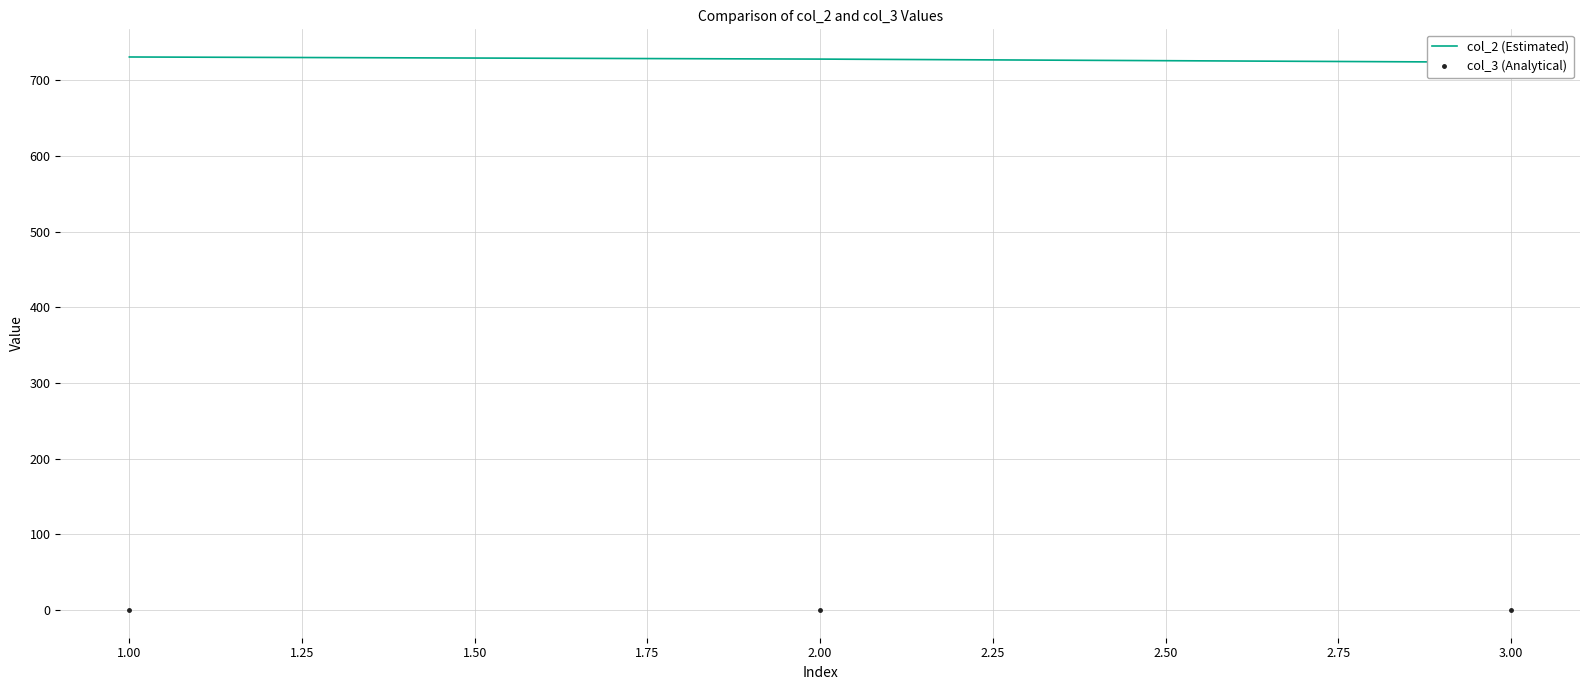

The value of col_3 (Analytical) at 1.00 is 0.0. True or false?

True